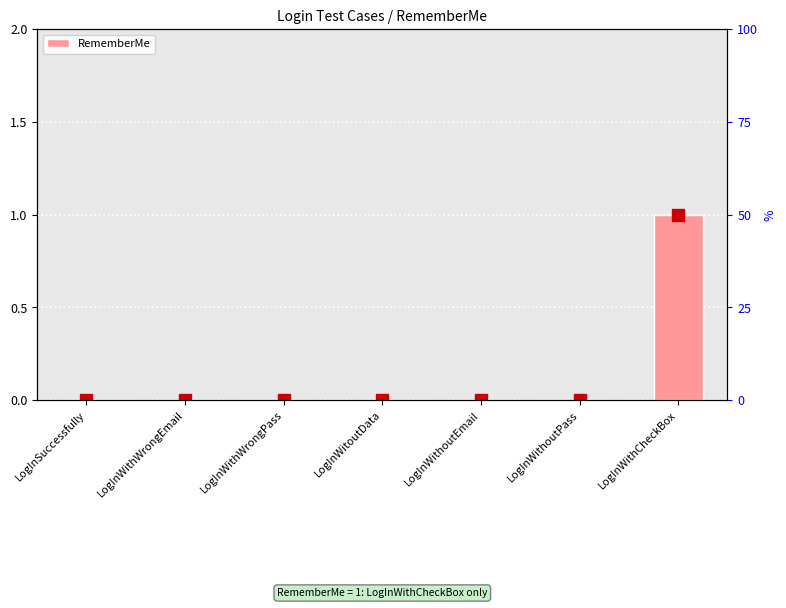

Reading right to left, extract all data points from this chart.

LogInWithCheckBox=1	LogInWithoutPass=0	LogInWithoutEmail=0	LogInWitoutData=0	LogInWithWrongPass=0	LogInWithWrongEmail=0	LogInSuccessfully=0